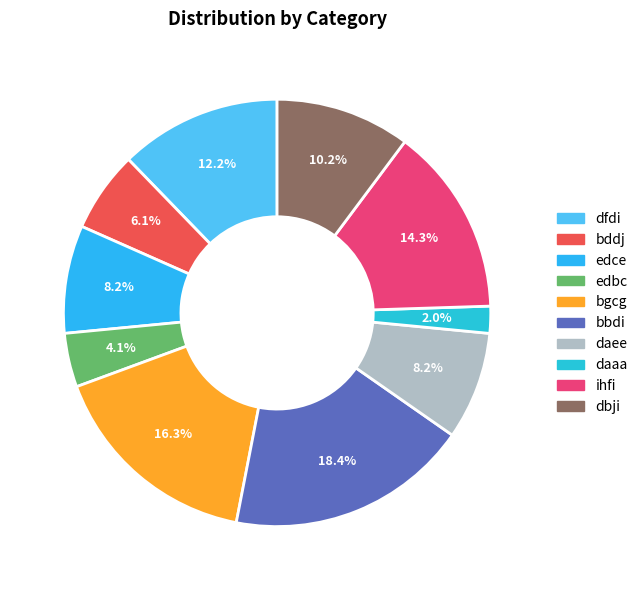

How many segments does this pie chart have?

10